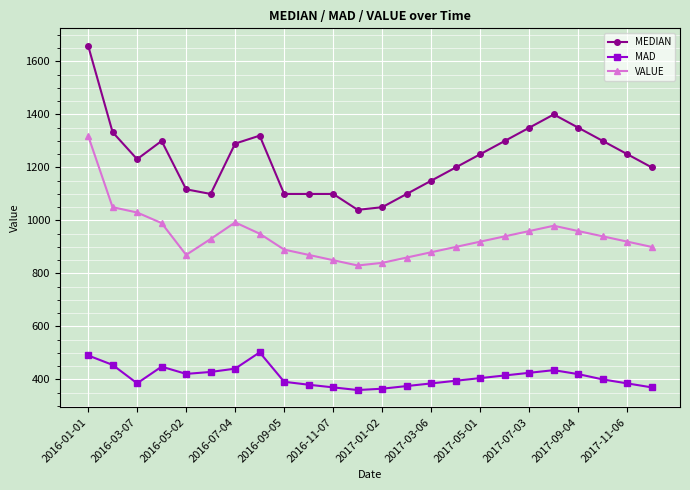

Count the number of categories in the chart.

24